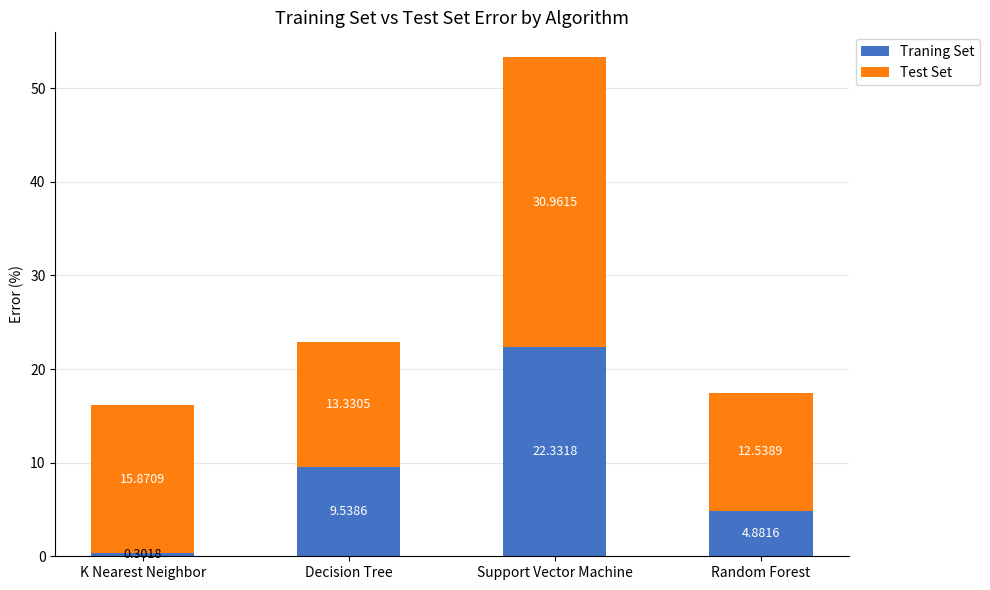

What is the sum of all Traning Set values?

37.1